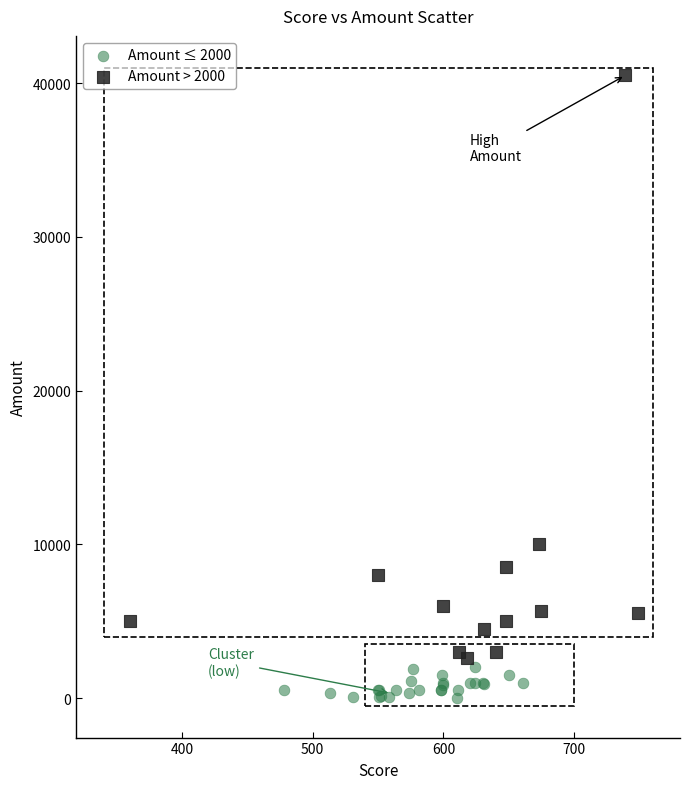

Which series has the widest spread of Y values?

Amount > 2000